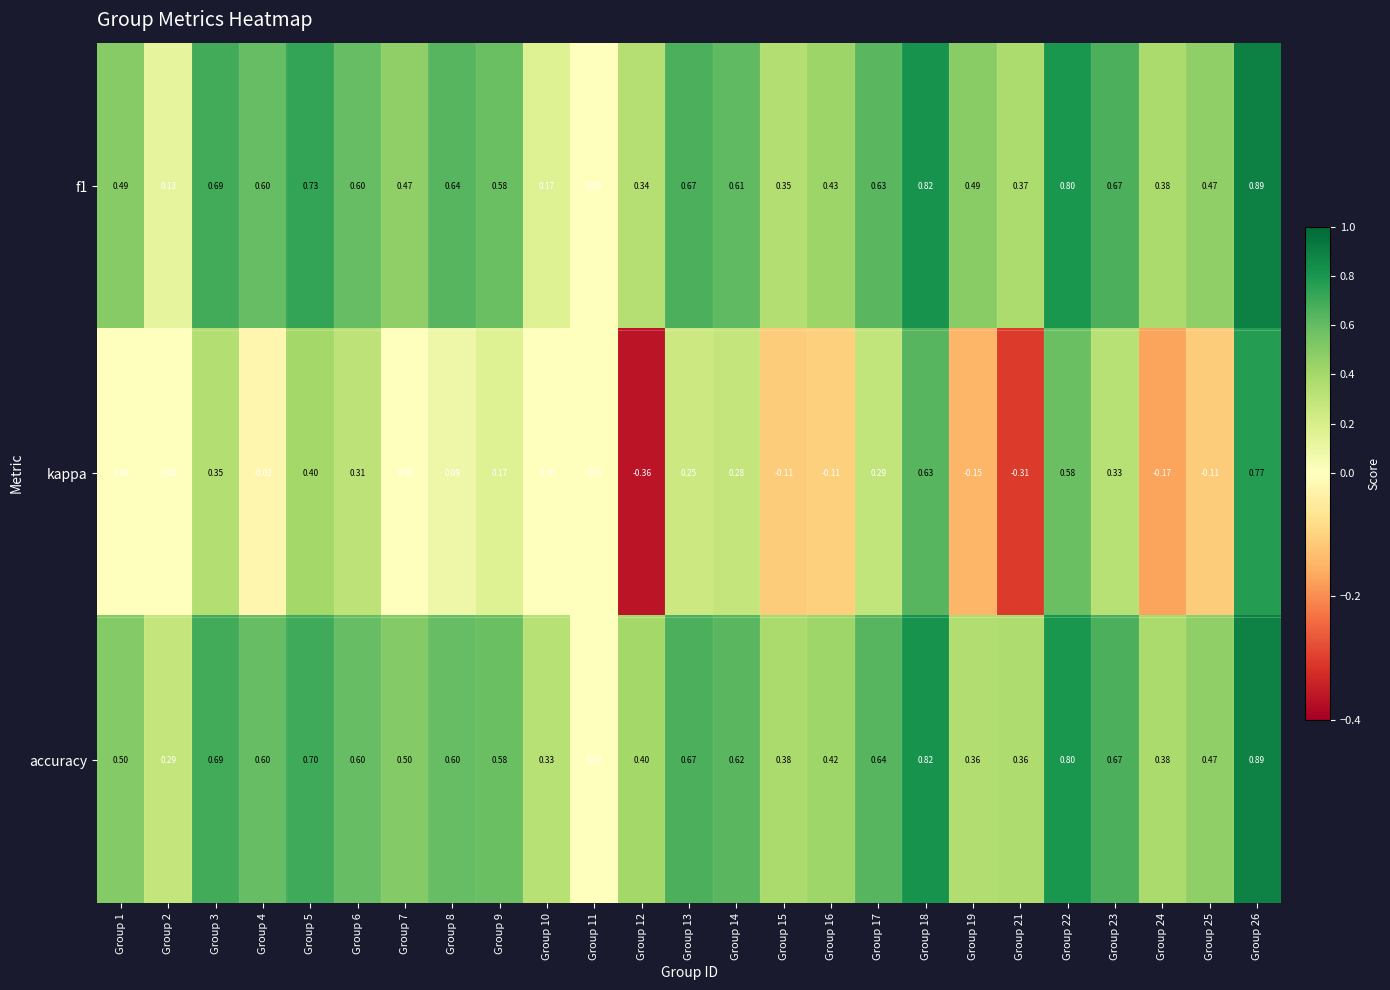

Which series has the largest total across all categories?

accuracy